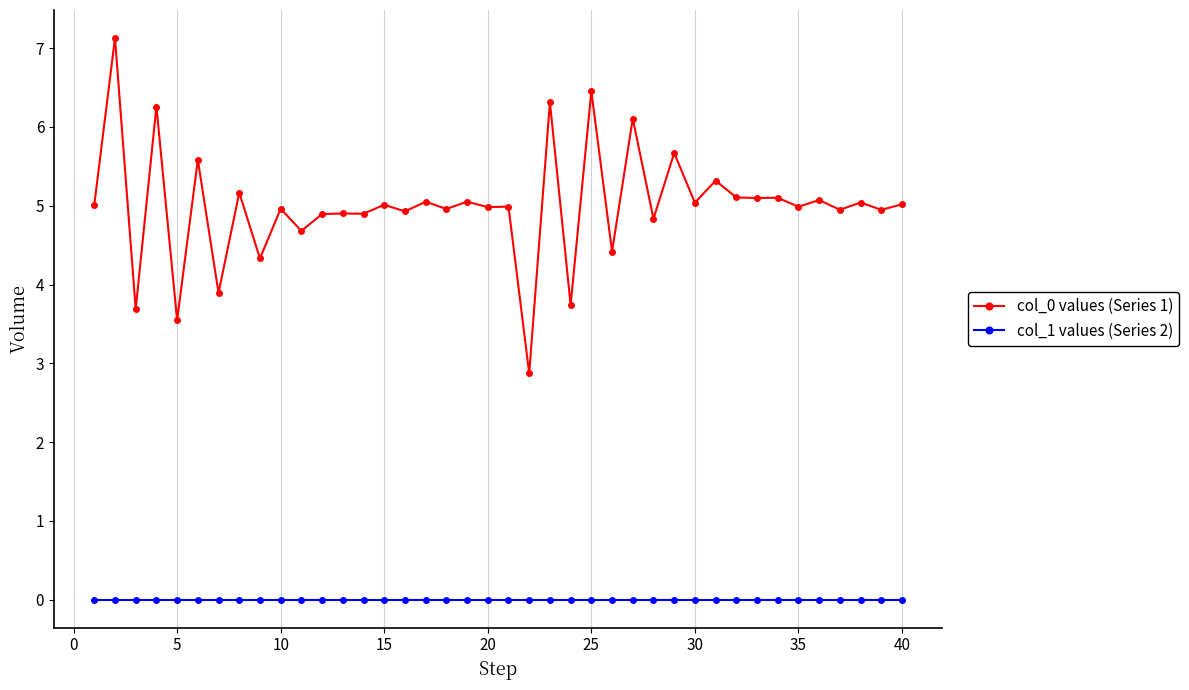

At how many categories does at least one series exceed 1?

40